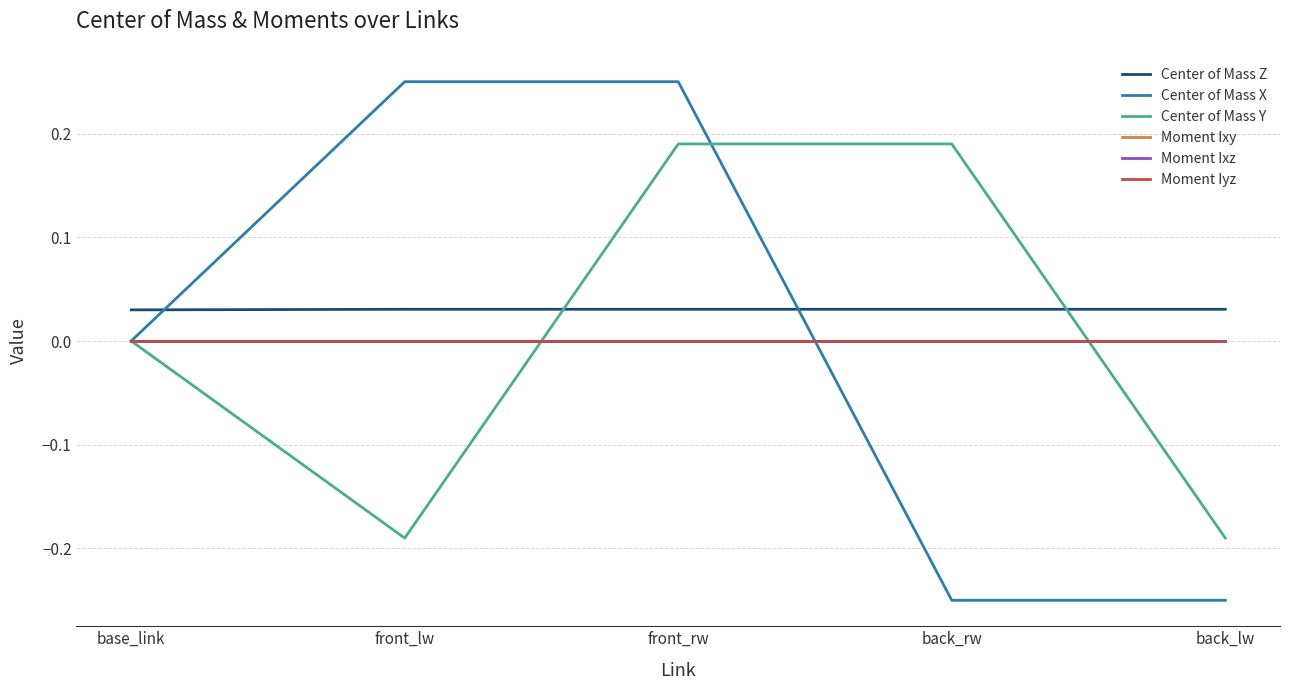

How many data points does each series have?

5